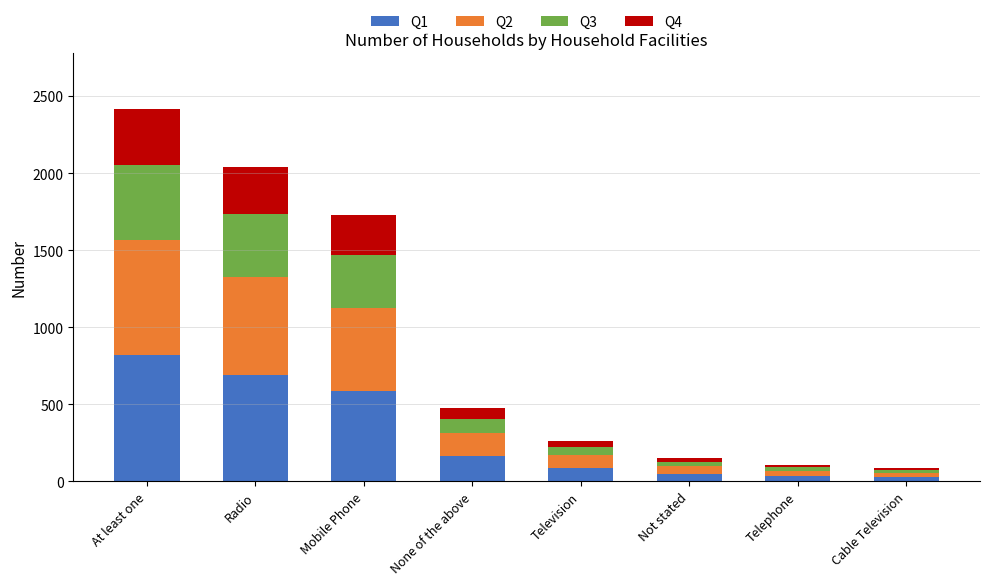

At which category is the sum across all series the highest?

At least one